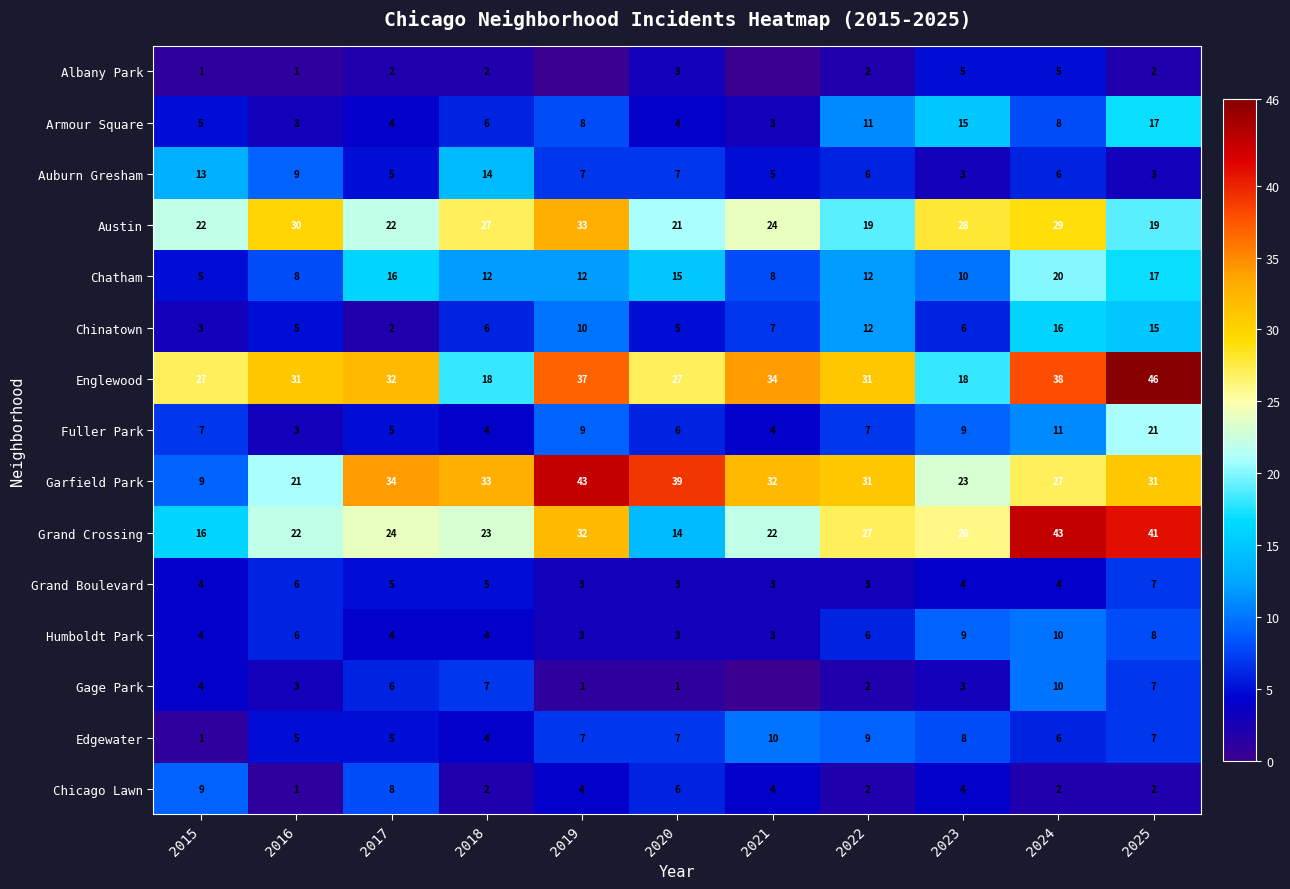

True or false: Englewood has a value of 10 at 2015.

False